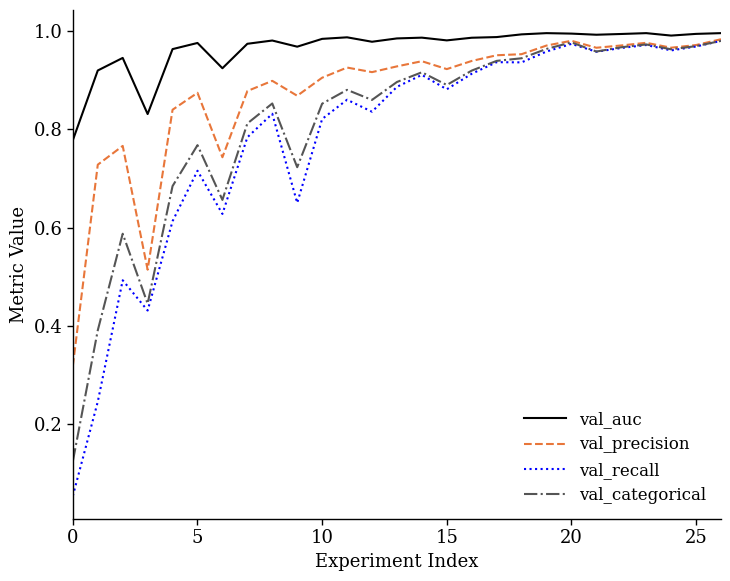

Which series has the largest range (max minus min)?

val_recall